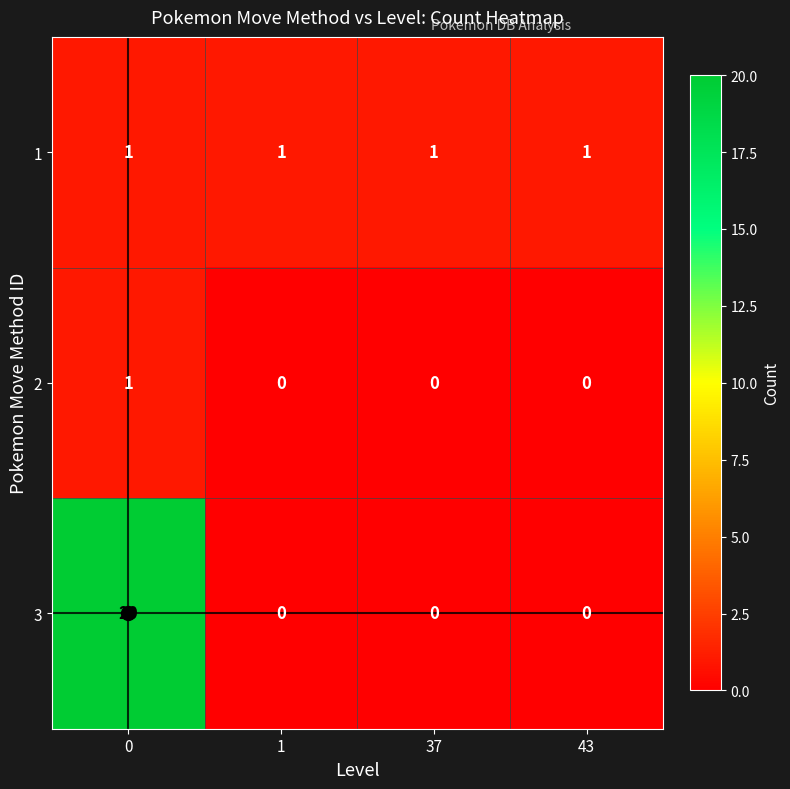

What is the spread (max minus min) of values at 0?

19